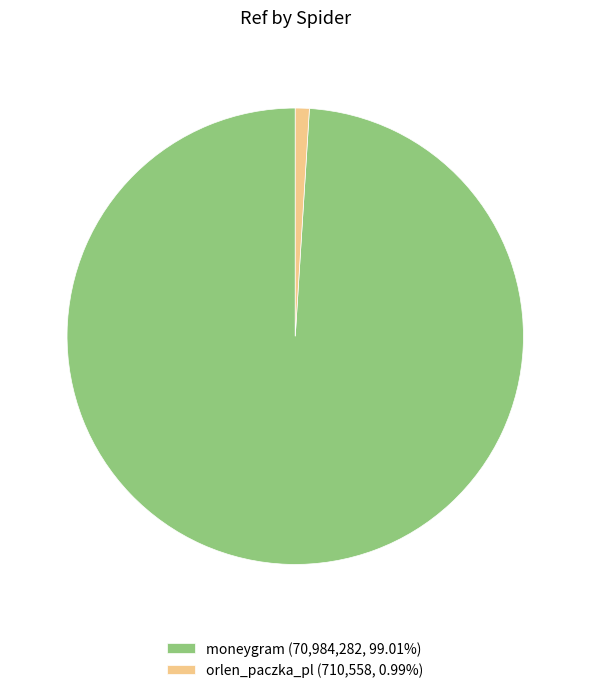

Which has a higher value, orlen_paczka_pl or moneygram?

moneygram